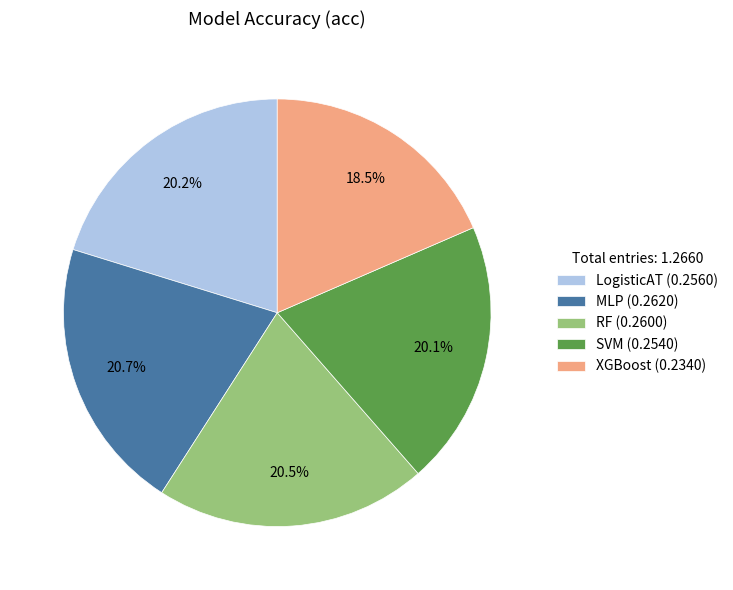

Between XGBoost (0.2340) and LogisticAT (0.2560), which is larger?

LogisticAT (0.2560)